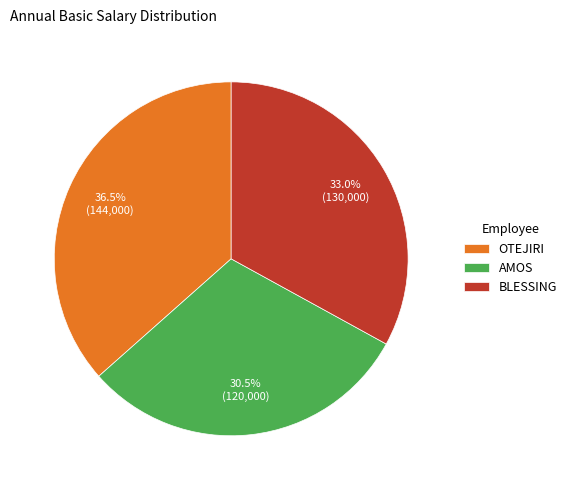

To the nearest percent, what is the combined percentage of AMOS and OTEJIRI?

67%